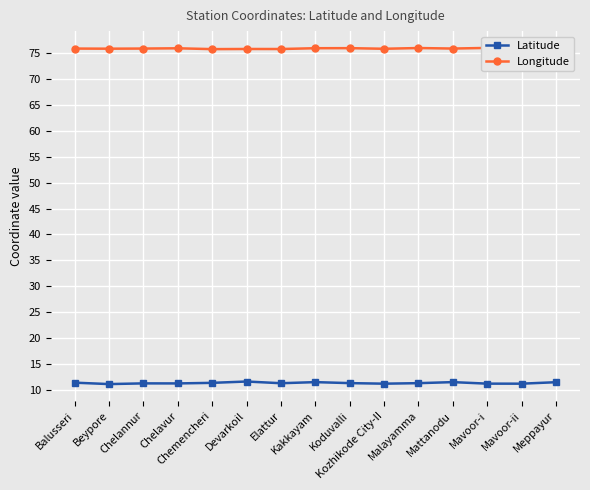

How many Latitude values are between 11 and 12?

15